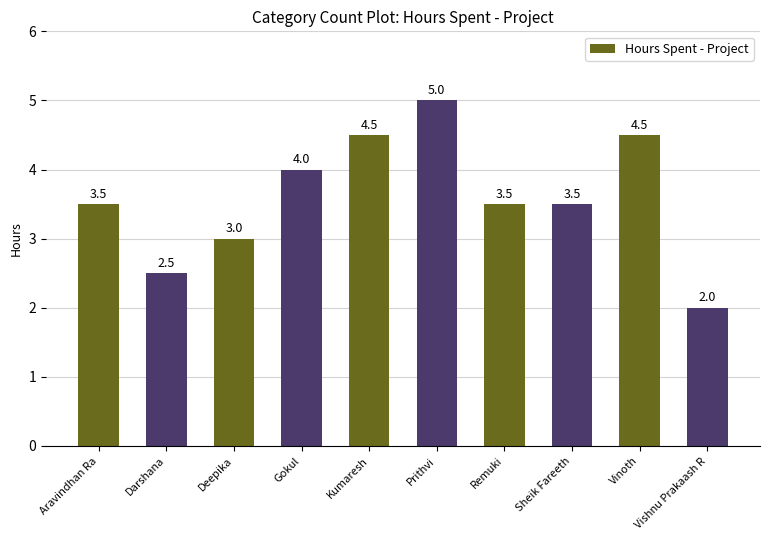

How many data points are less than 3?

2